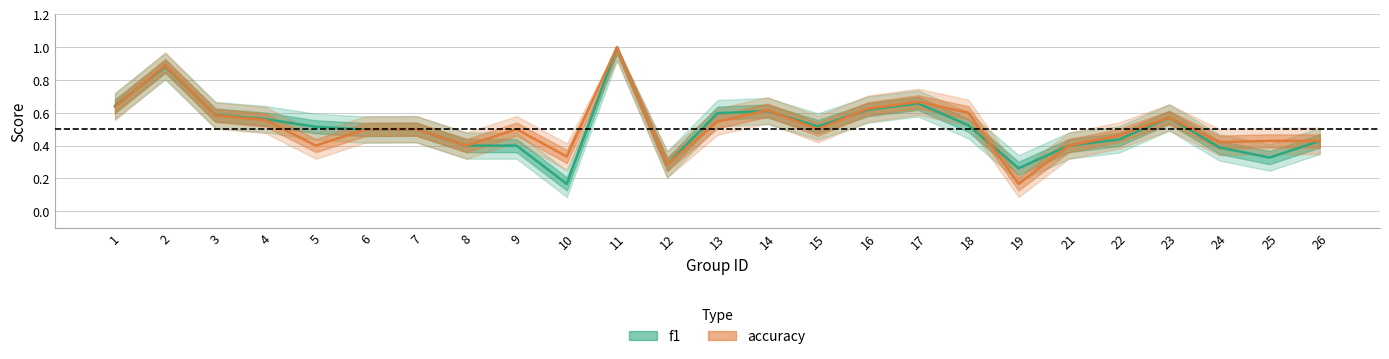

Reading right to left, transcribe all the data shown in this chart.

f1: 26=0.4	25=0.3	24=0.4	23=0.6	22=0.4	21=0.4	19=0.3	18=0.5	17=0.7	16=0.6	15=0.5	14=0.6	13=0.6	12=0.3	11=1.0	10=0.2	9=0.4	8=0.4	7=0.5	6=0.5	5=0.5	4=0.6	3=0.6	2=0.9	1=0.6
accuracy: 26=0.4	25=0.4	24=0.4	23=0.6	22=0.5	21=0.4	19=0.2	18=0.6	17=0.7	16=0.6	15=0.5	14=0.6	13=0.5	12=0.3	11=1.0	10=0.3	9=0.5	8=0.4	7=0.5	6=0.5	5=0.4	4=0.6	3=0.6	2=0.9	1=0.6